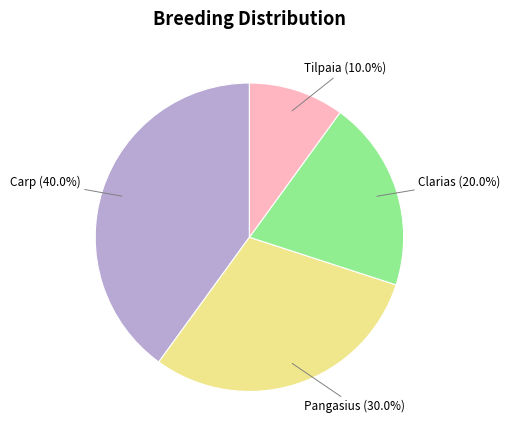

Does any single category account for the majority?

No